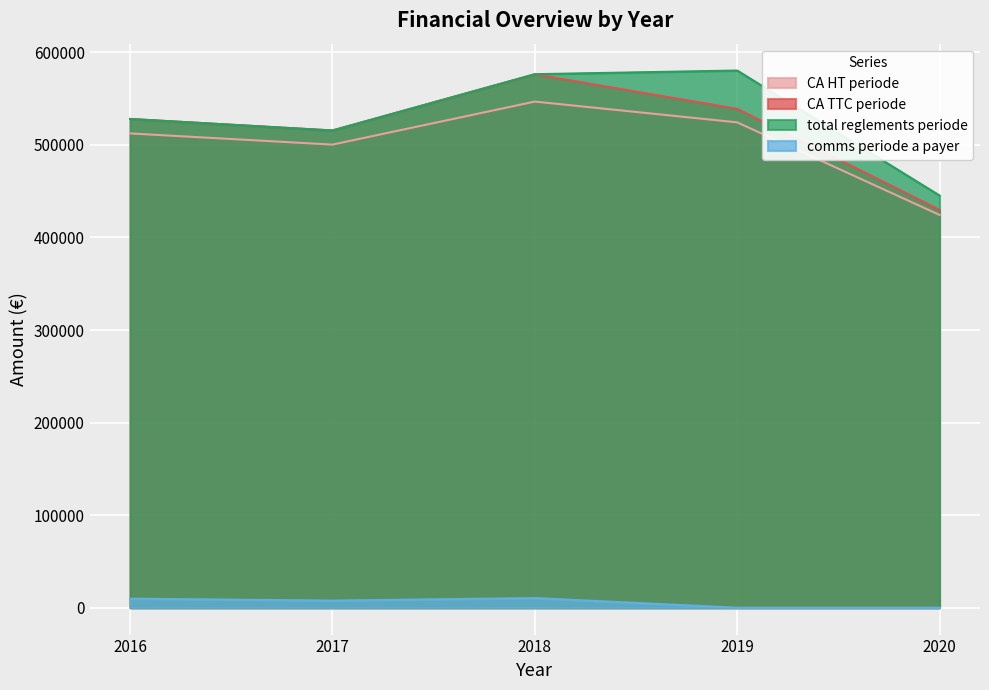

Where is total reglements periode nearest to the value 512817?

2017